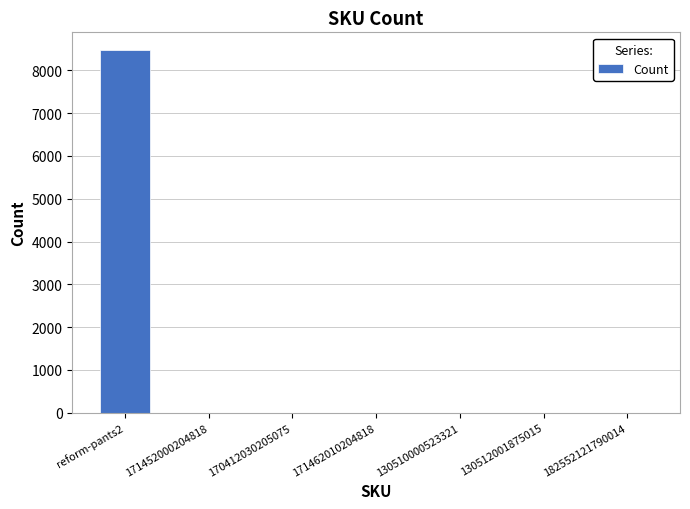

How many categories are shown in the chart?

7